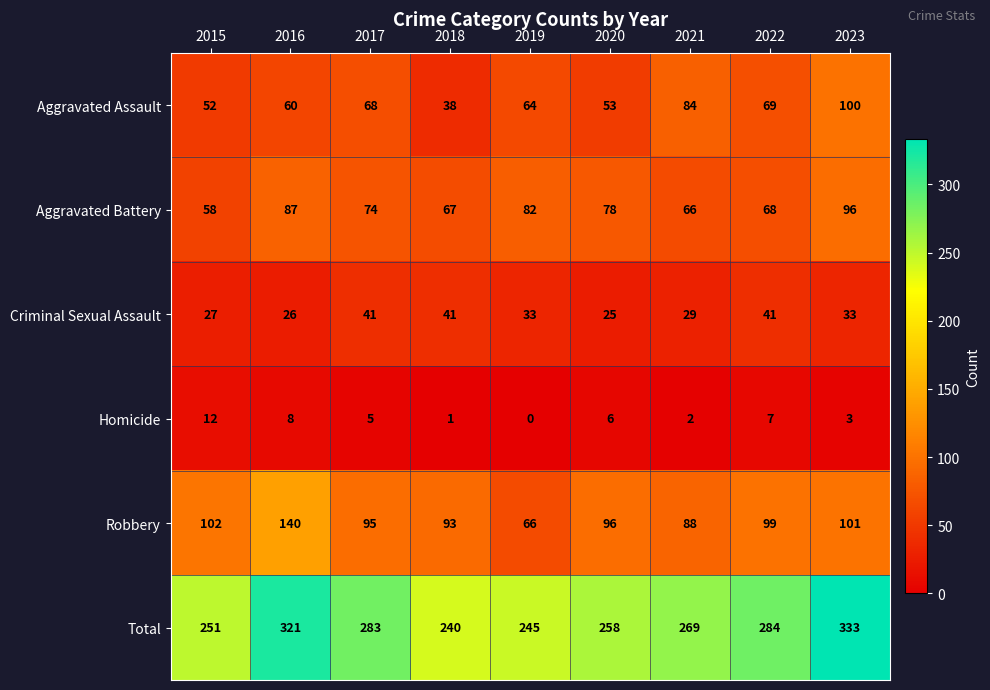

How many series are shown in this chart?

6